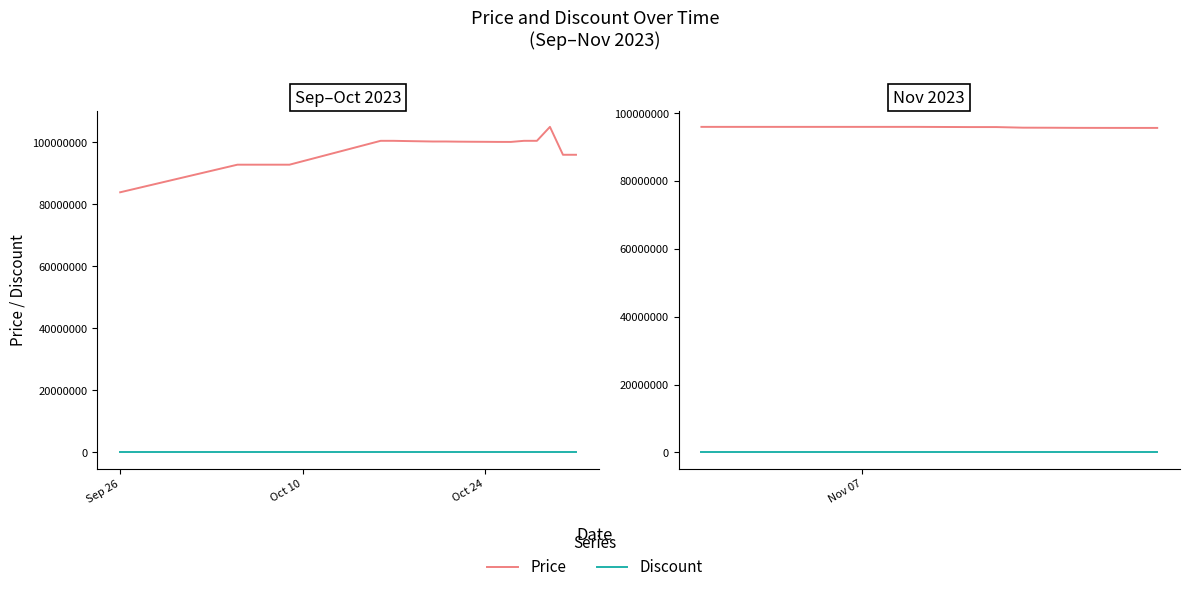

Does the chart display data point markers on the line(s)?

No